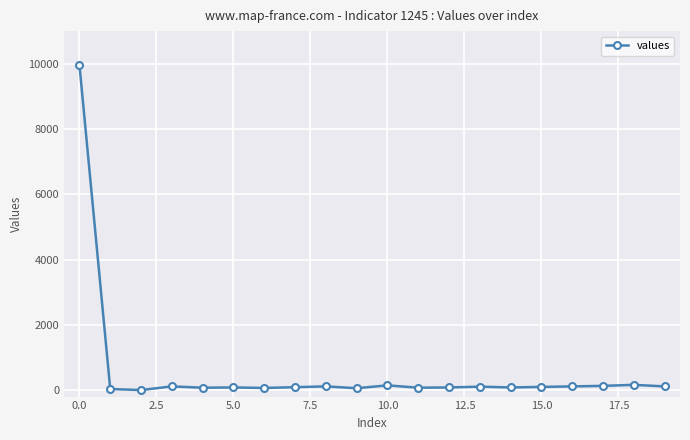

What is the greatest value displayed?

9967